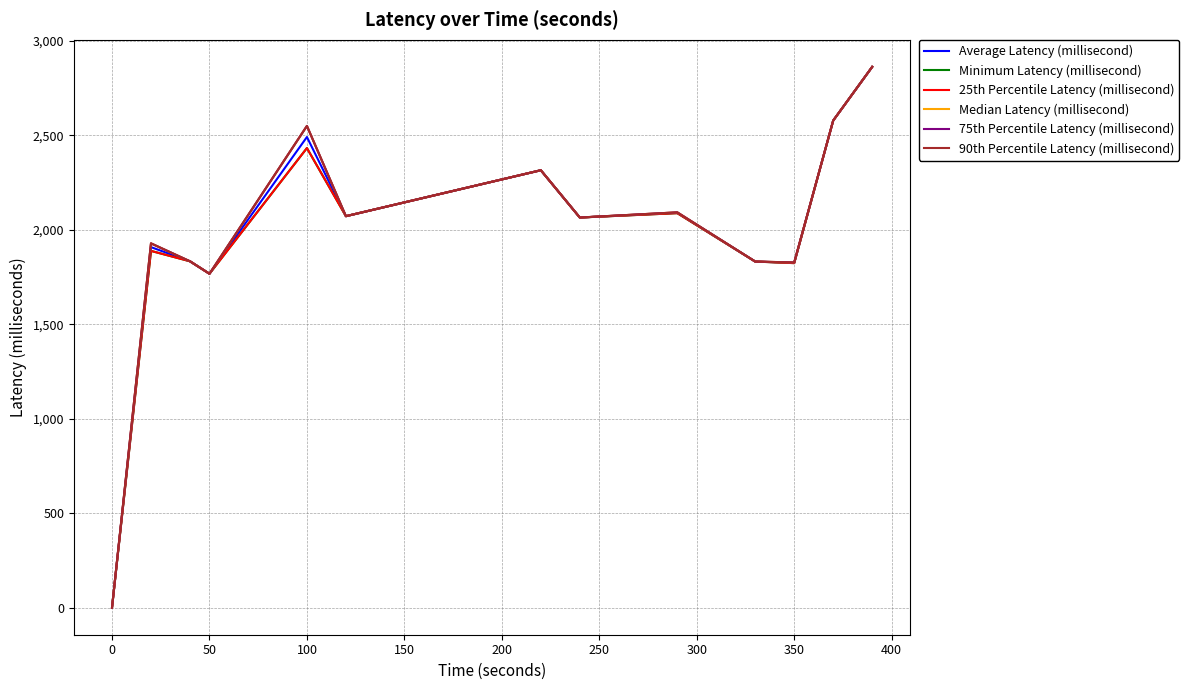

How many lines are shown in the chart?

6